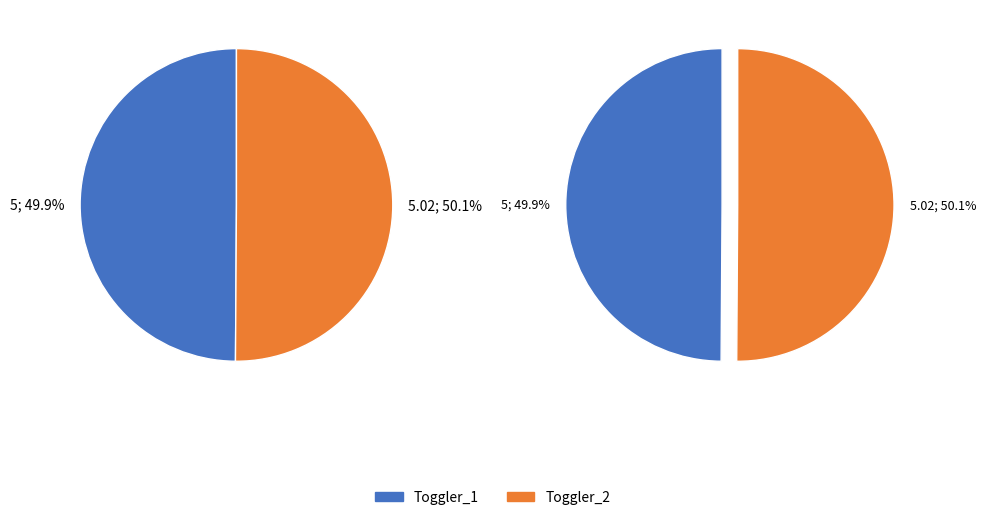

True or false: Toggler_1 accounts for 62% of the total.

False